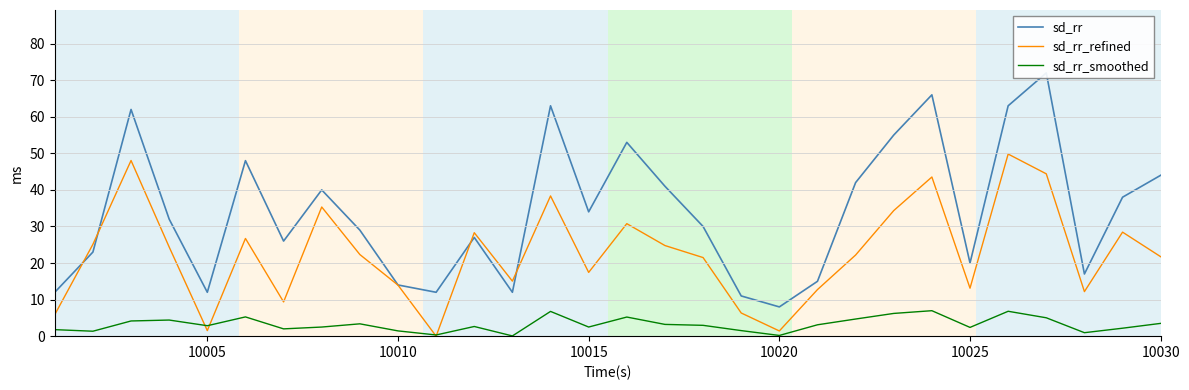

The sd_rr_refined series shows 14.0 at 10010. True or false?

True